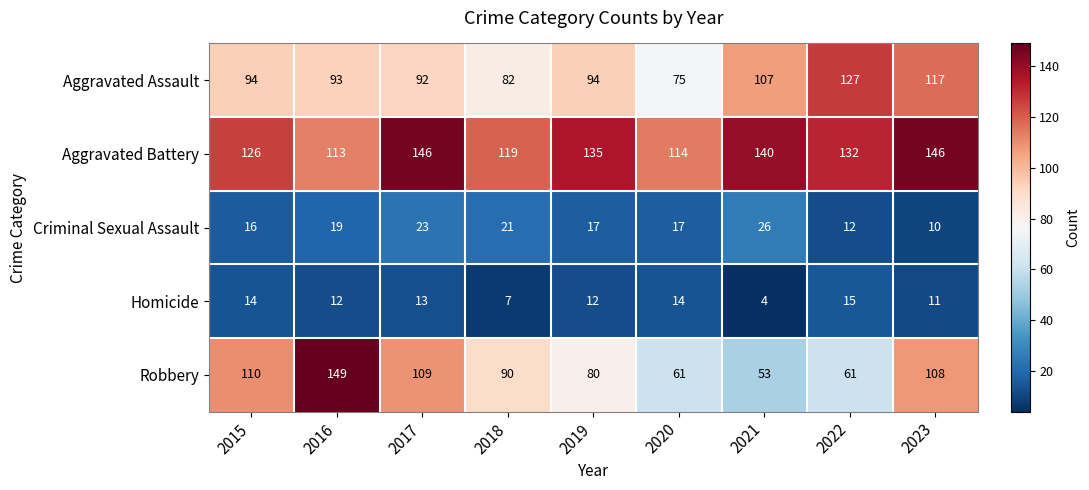

Rank the series at 2023 from lowest to highest value.

Criminal Sexual Assault, Homicide, Robbery, Aggravated Assault, Aggravated Battery